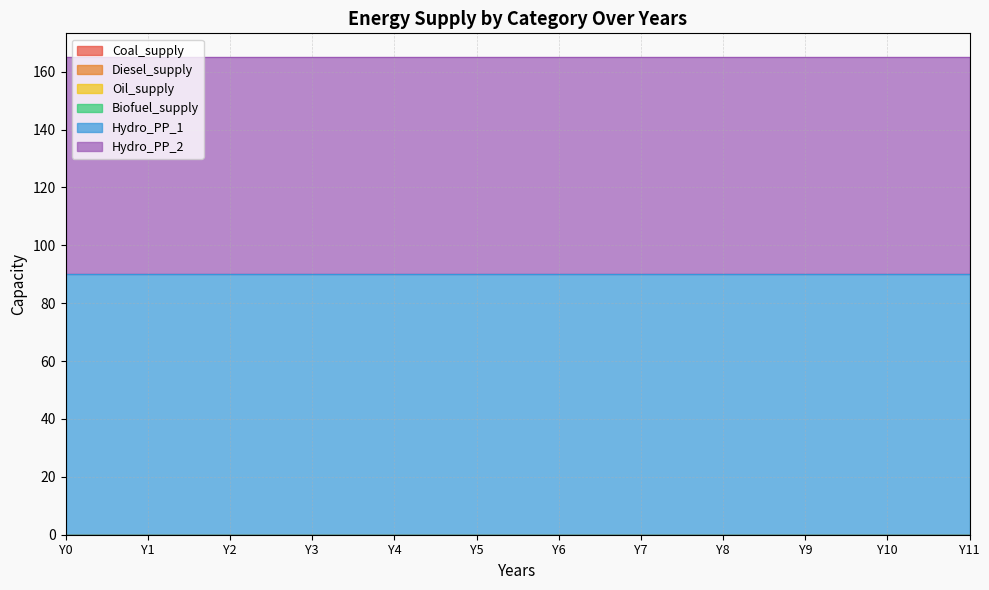

Reading left to right, list all the values displayed in this chart.

Coal_supply: 0	0	0	0	0	0	0	0	0	0	0	0
Diesel_supply: 0	0	0	0	0	0	0	0	0	0	0	0
Oil_supply: 0	0	0	0	0	0	0	0	0	0	0	0
Biofuel_supply: 0	0	0	0	0	0	0	0	0	0	0	0
Hydro_PP_1: 90	90	90	90	90	90	90	90	90	90	90	90
Hydro_PP_2: 75	75	75	75	75	75	75	75	75	75	75	75